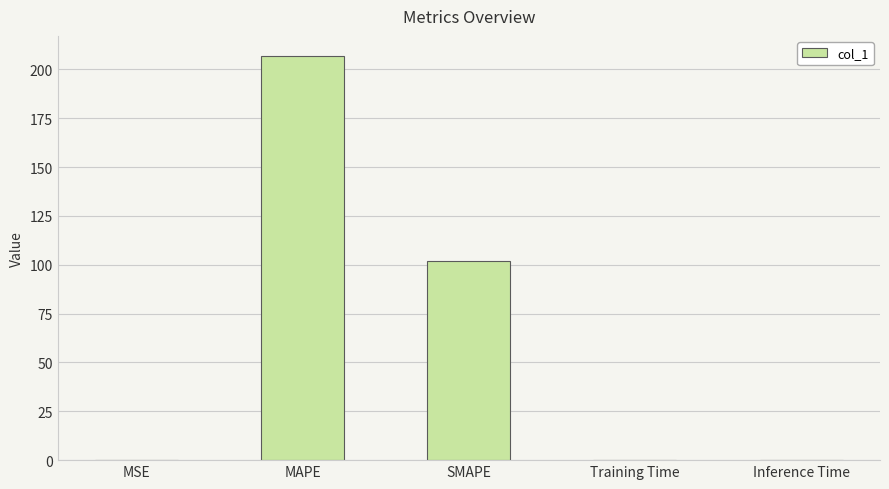

What is the sum of all values?

308.6